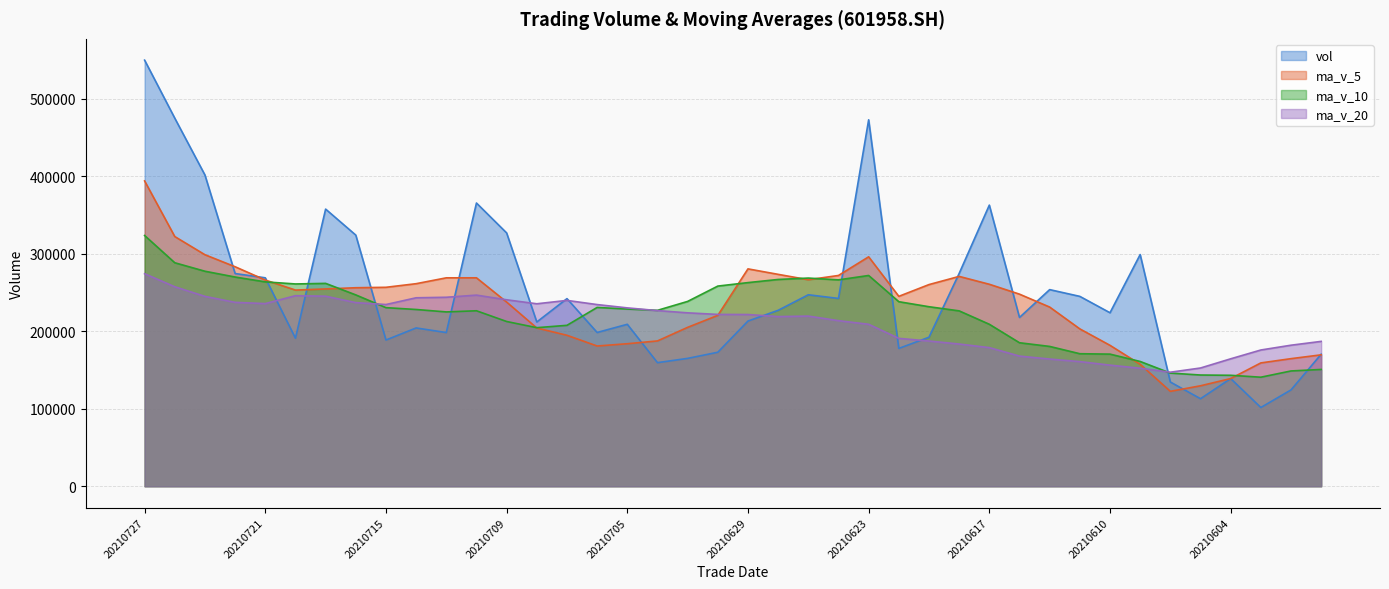

Which series changed the most between 20210723 and 20210722?

vol